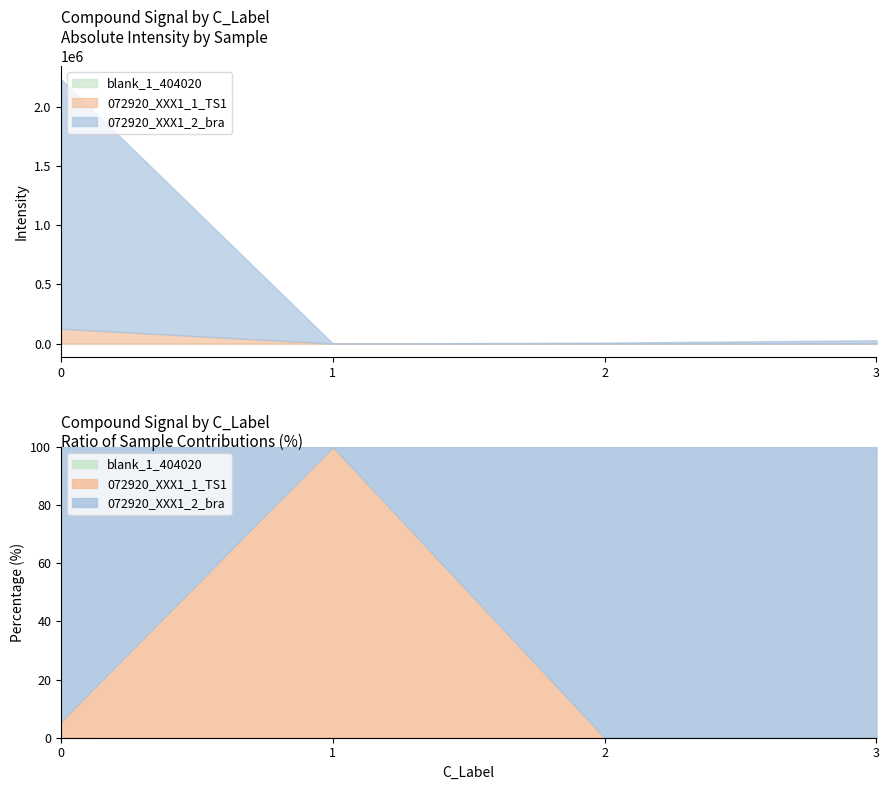

What is the sum of the 072920_XXX1_1_TS1 values at 1 and 3?

393.3